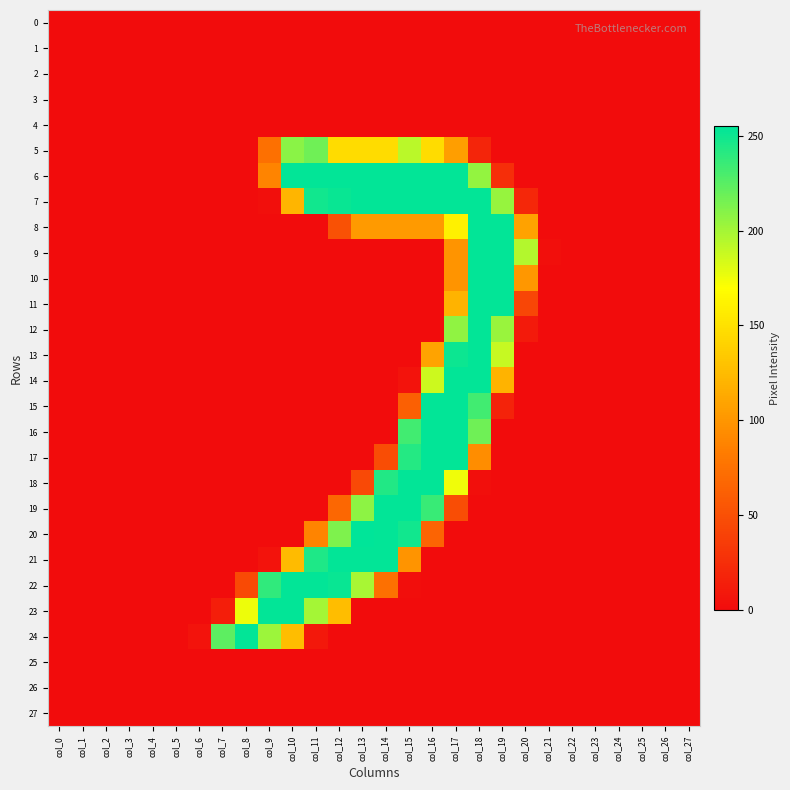

At how many categories does at least one series exceed 152?

14